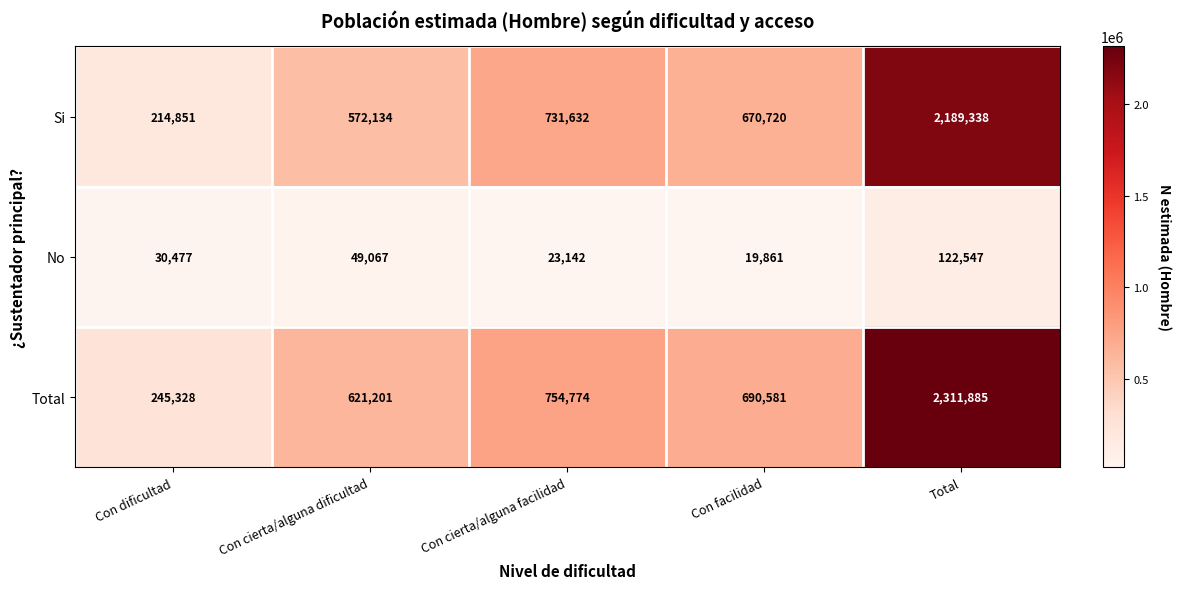

Is the value of Total at Con cierta/alguna dificultad greater than the value of No at Con cierta/alguna dificultad?

Yes